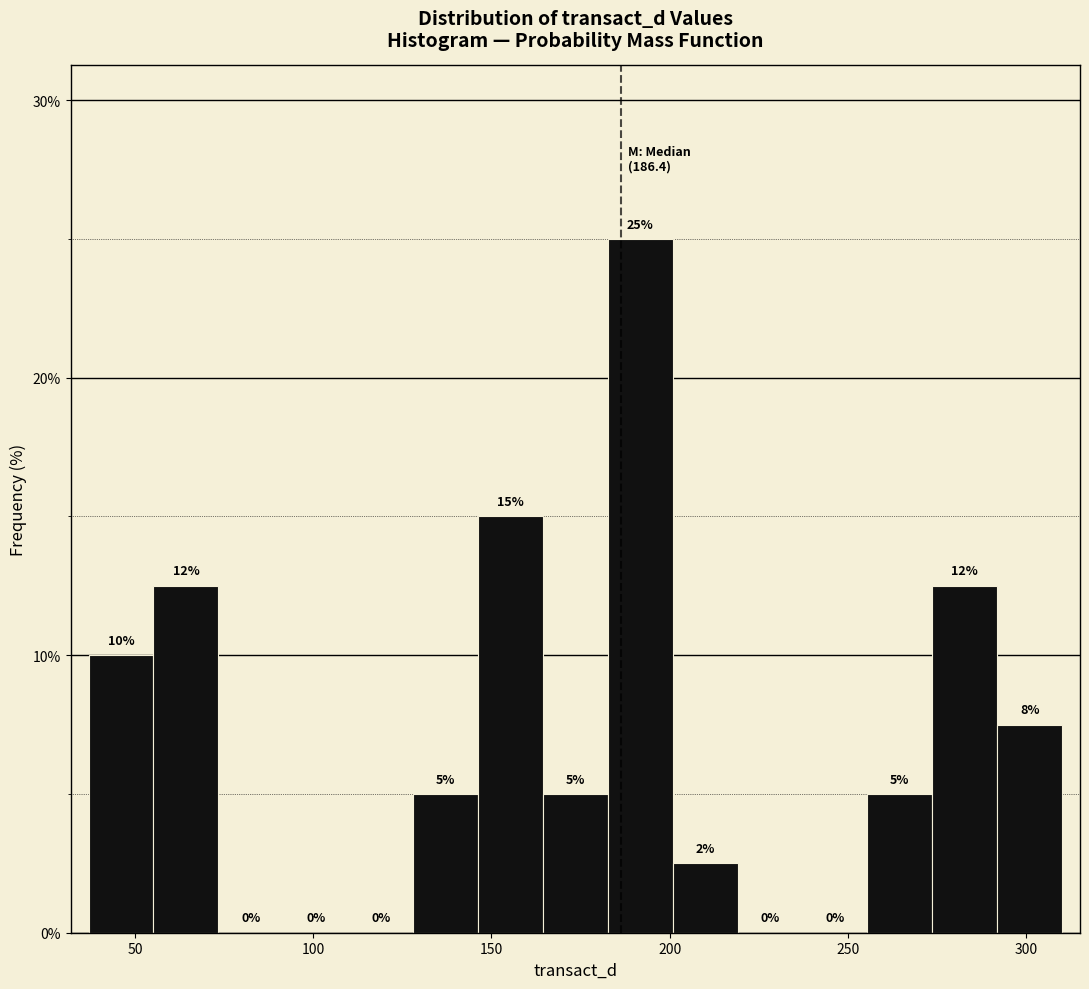

Read against the x-axis, roughly where is the centre of the tallest bar?

190